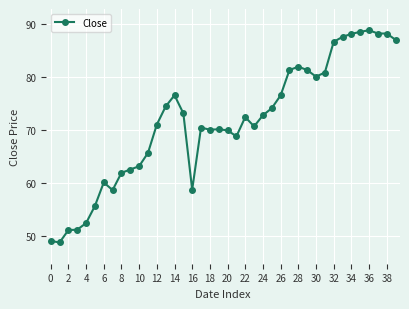

How many distinct data groups are displayed?

1